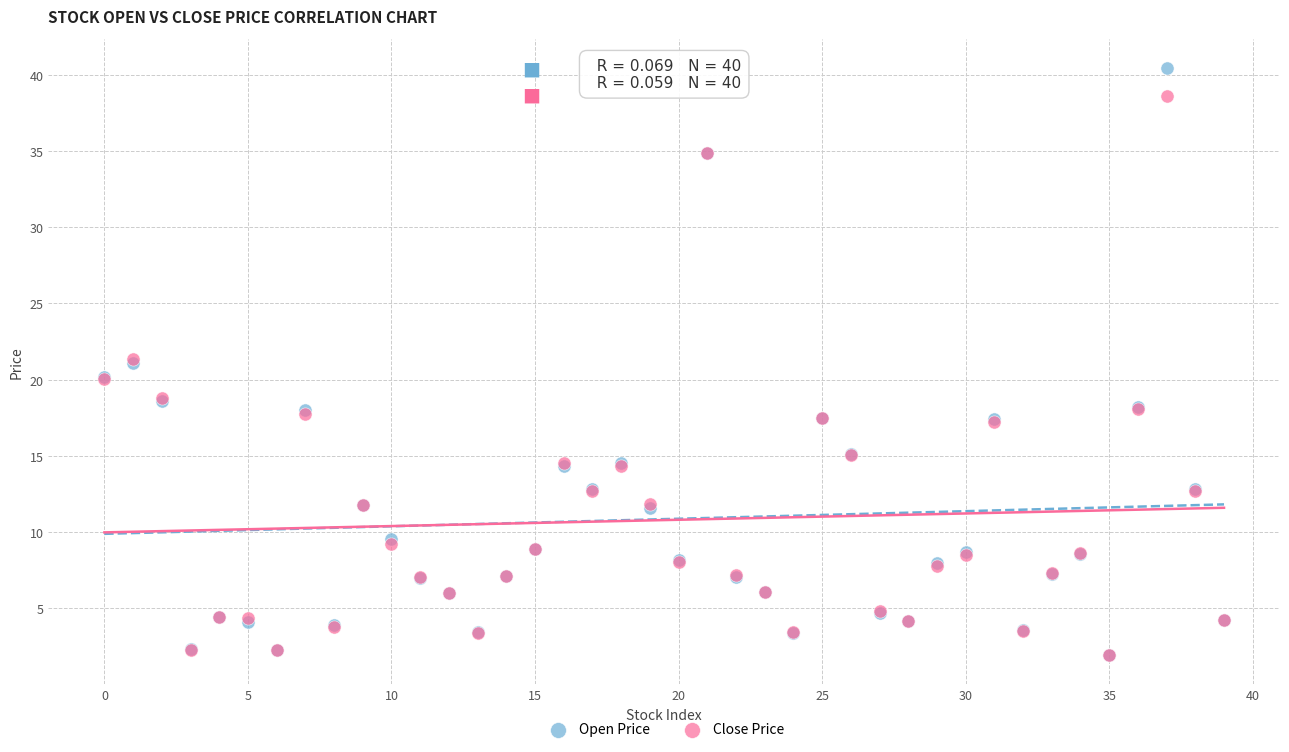

What are all the series names shown in the legend?

Open Price, Close Price